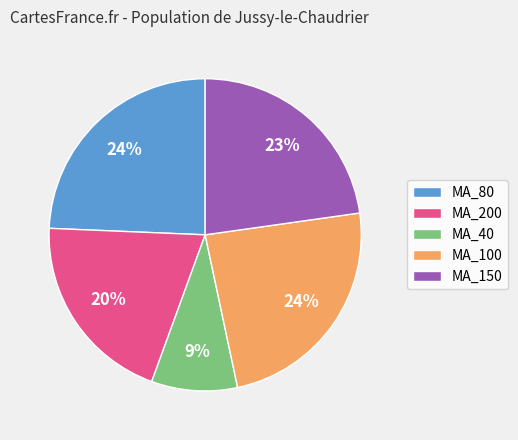

What percentage is the MA_150 slice, to the nearest percent?

23%